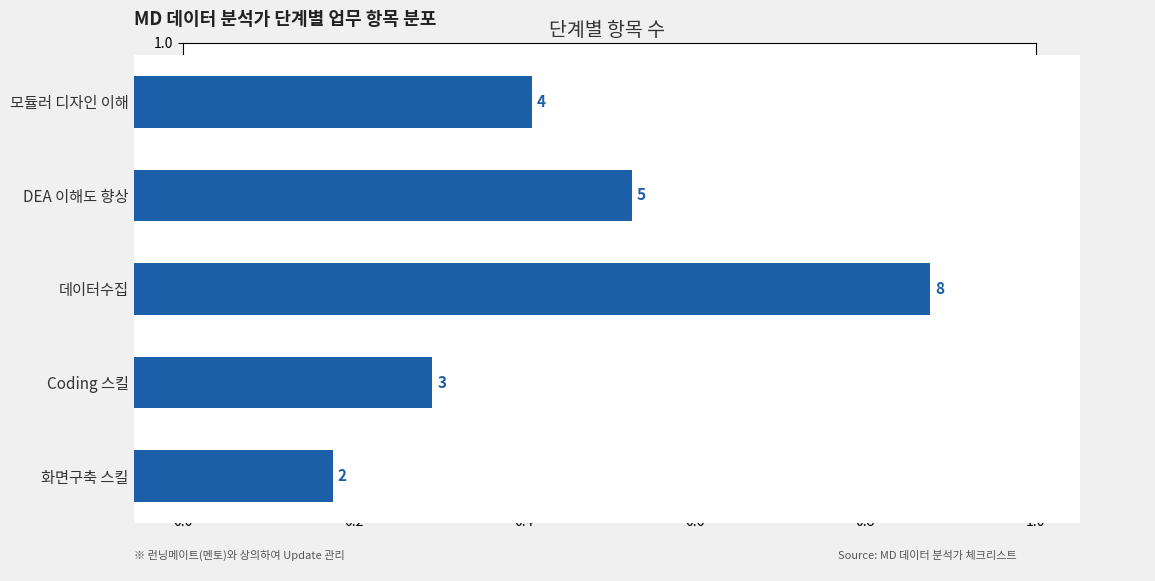

How many bars are there in total?

5